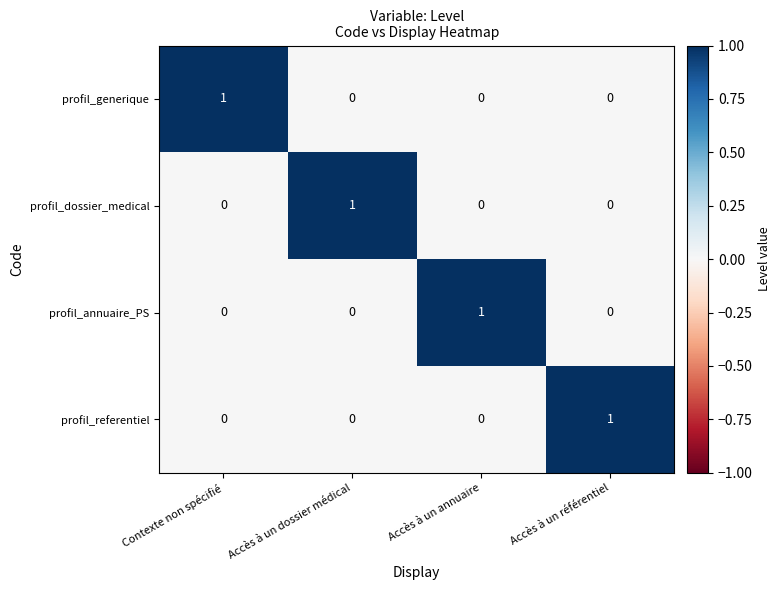

Count the profil_referentiel values in the range 0 to 1.

4